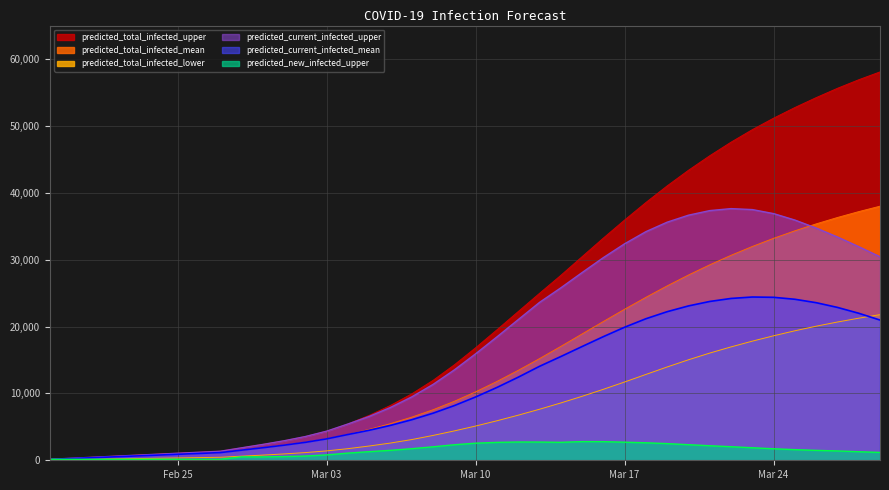

At how many categories does at least one series exceed 36206?

12